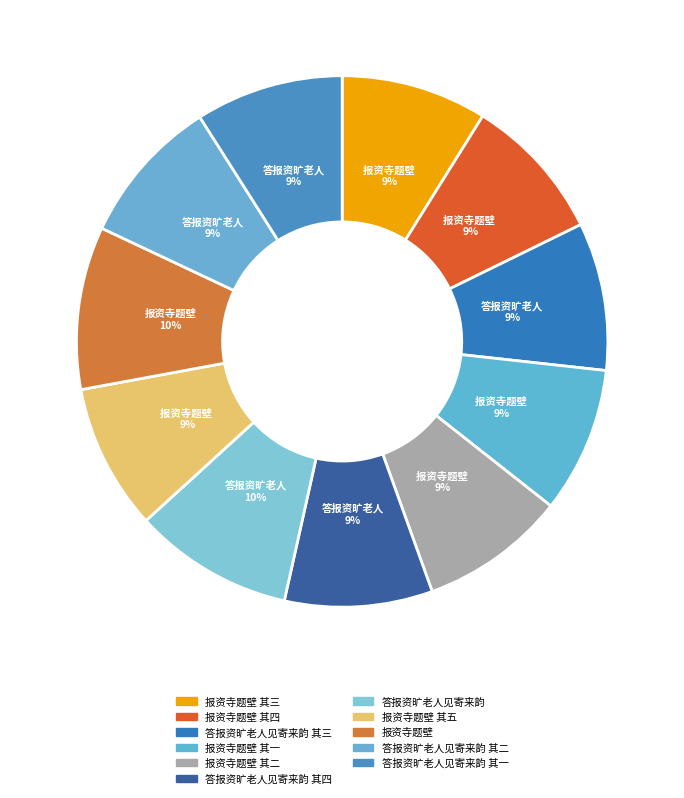

How many slices are in this pie chart?

11